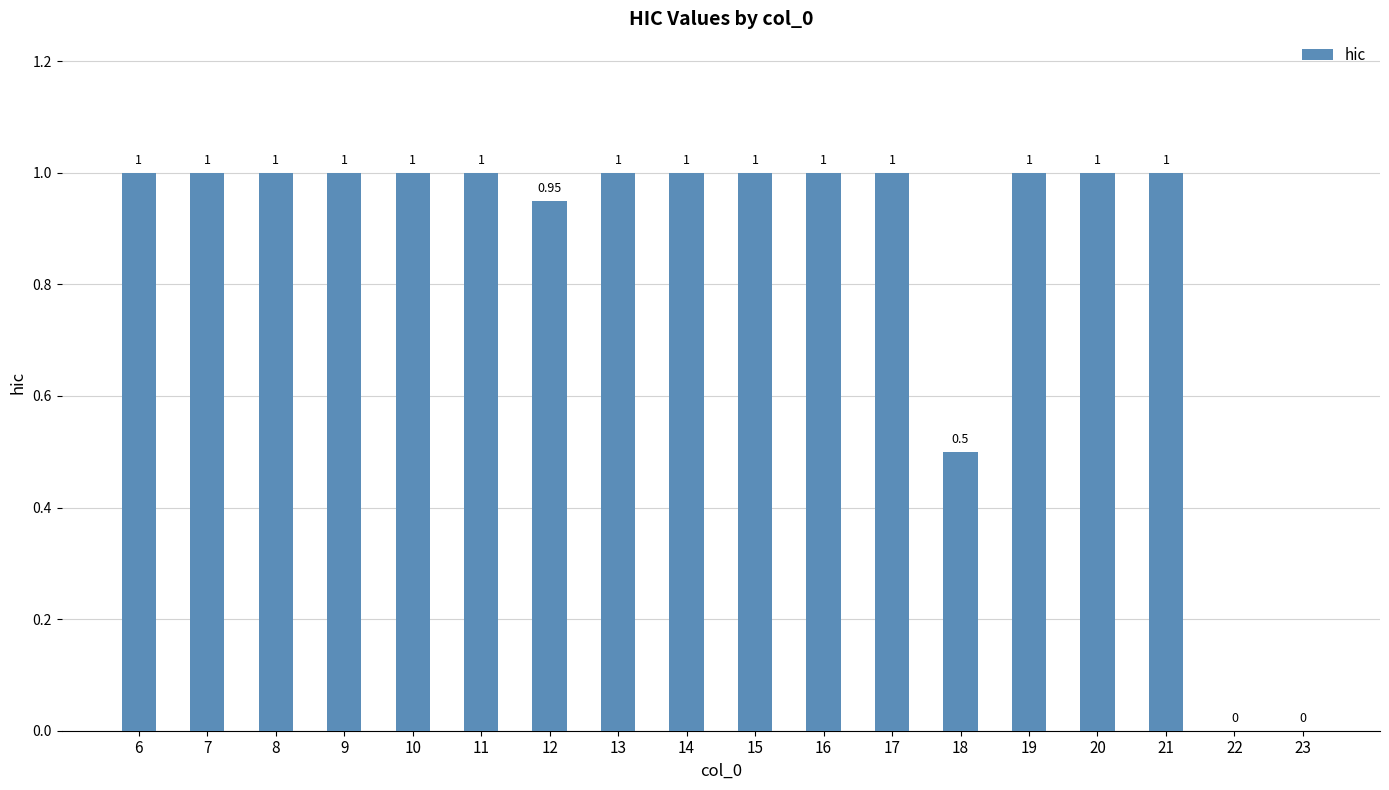

Count the number of categories in the chart.

18